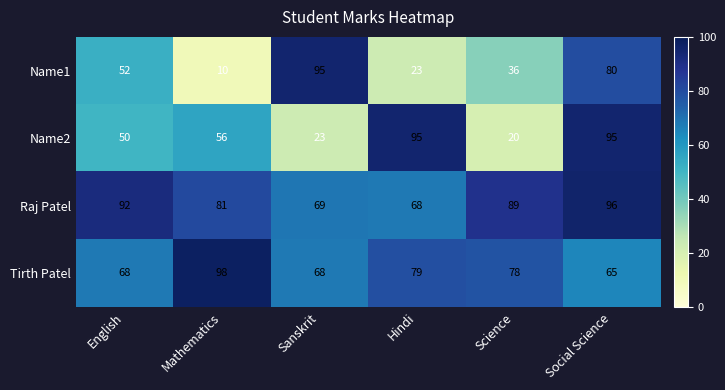

How many values in the Tirth Patel series are below 78?

3